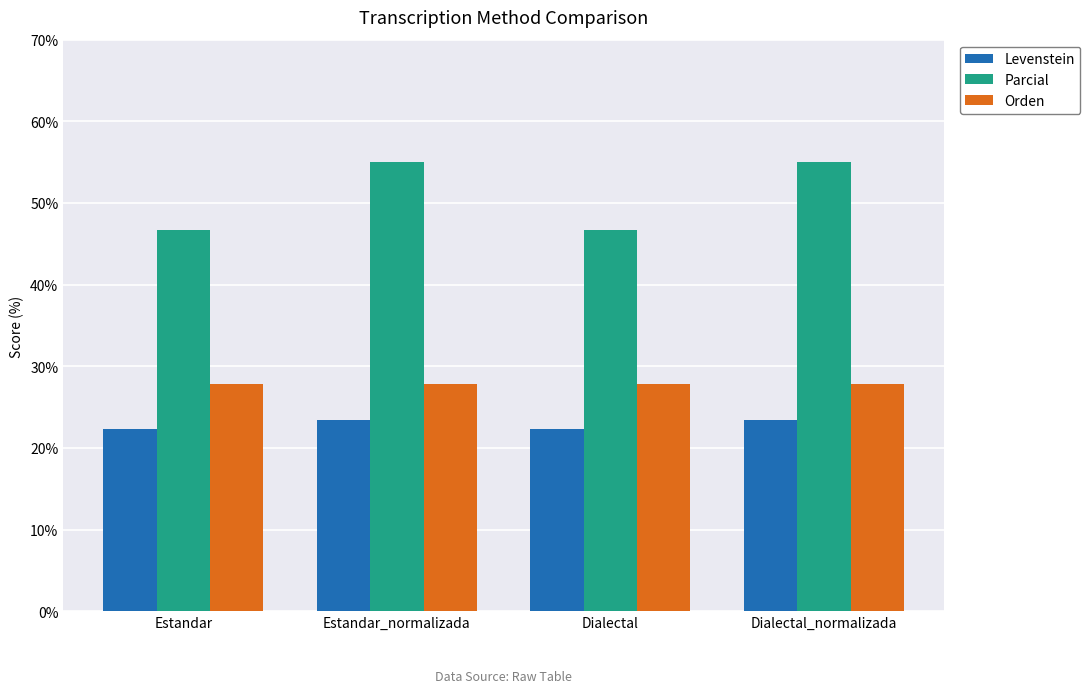

What is the approximate value of Orden at Estandar?

27.8